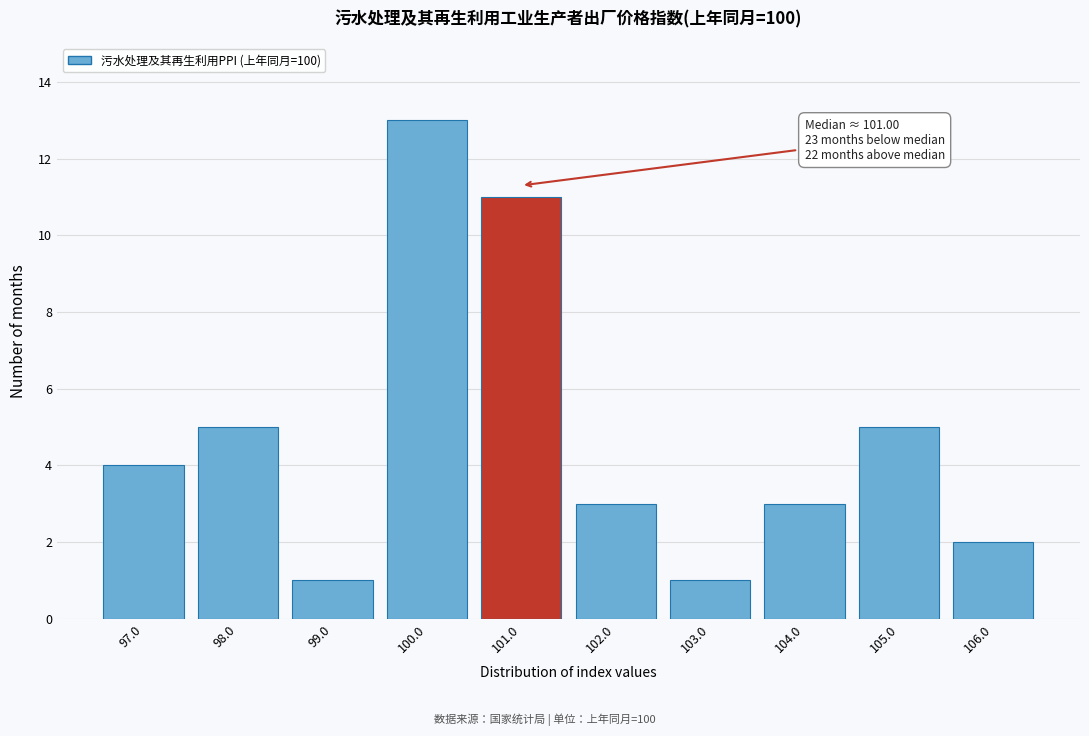

Reading left to right, transcribe all the data shown in this chart.

4	5	1	13	11	3	1	3	5	2